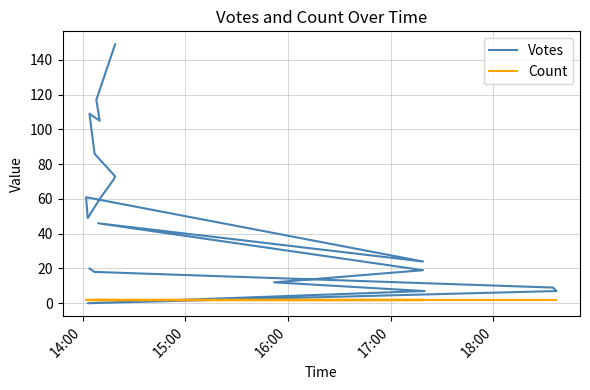

What is the difference between the maximum and second lowest values in the Votes series?

142